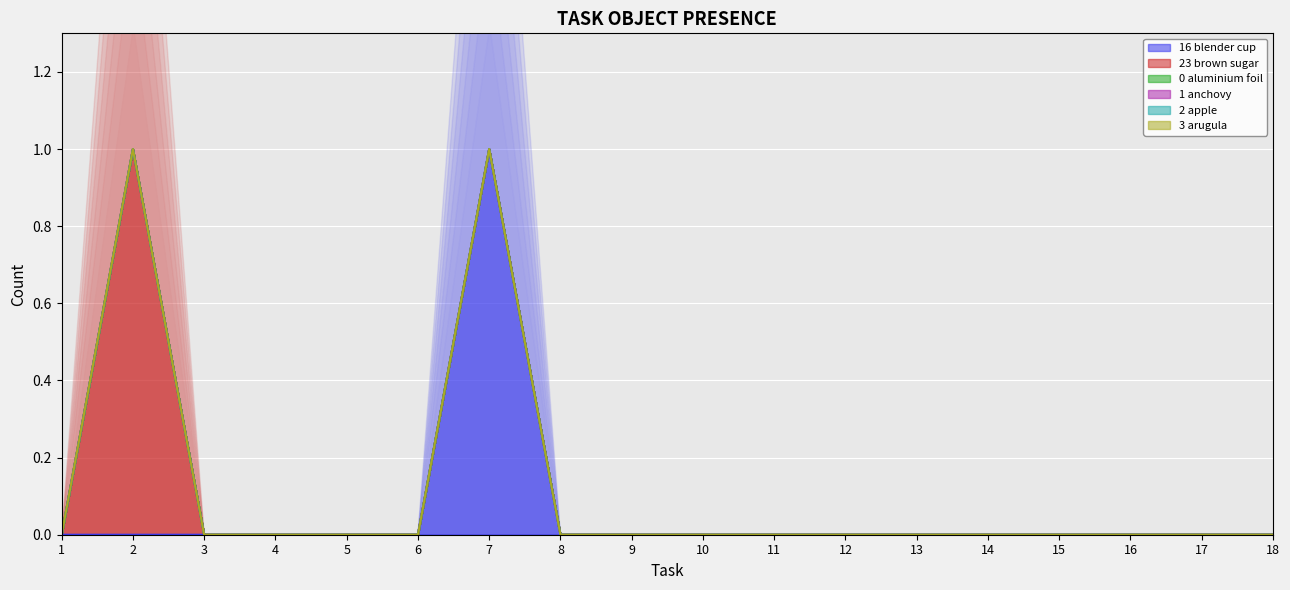

What is the sum of all Object_16_blender cup values?

1